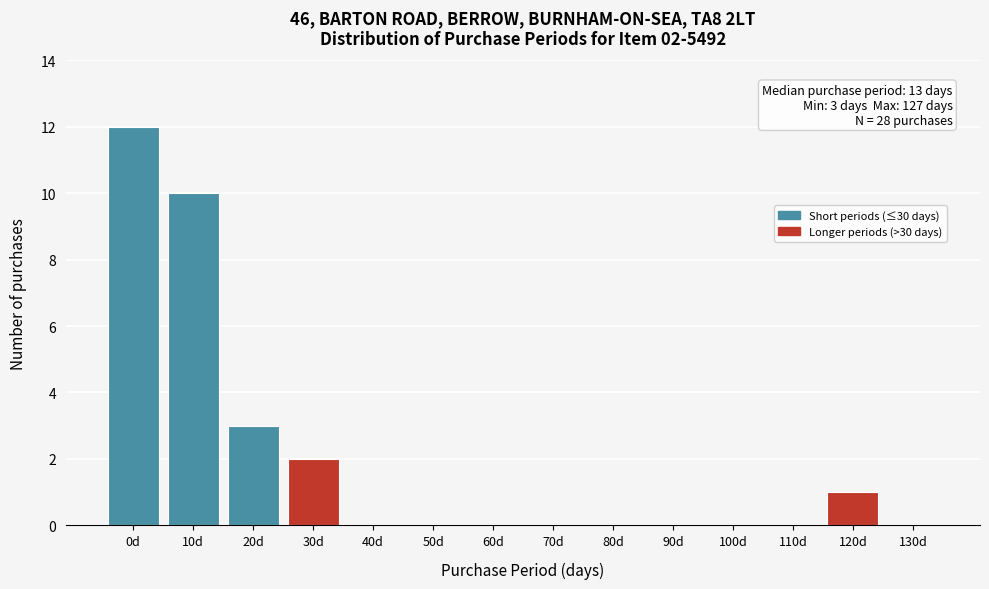

Reading left to right, list all the values displayed in this chart.

0d=12	10d=10	20d=3	30d=2	40d=0	50d=0	60d=0	70d=0	80d=0	90d=0	100d=0	110d=0	120d=1	130d=0